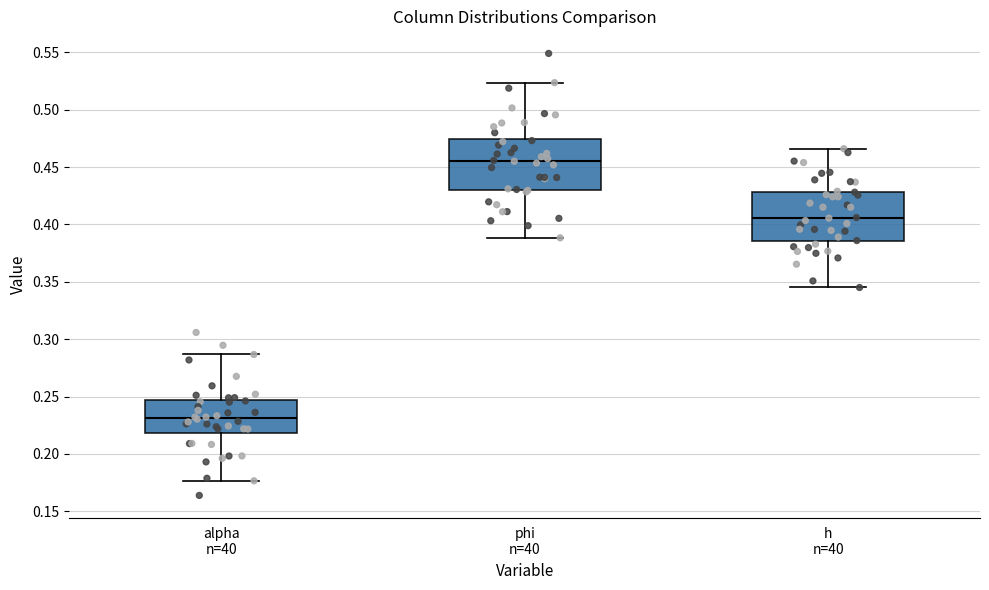

Reading left to right, read every box against the y-axis: the position of its median line, the range the box covers, and the ends of its whiskers. The values are not printed on the chart, so give them approximately, as read against the axis.

alpha n=40: median 0.230, box 0.220 to 0.245, whiskers 0.175 to 0.285
phi n=40: median 0.455, box 0.430 to 0.475, whiskers 0.390 to 0.525
h n=40: median 0.405, box 0.385 to 0.430, whiskers 0.345 to 0.465